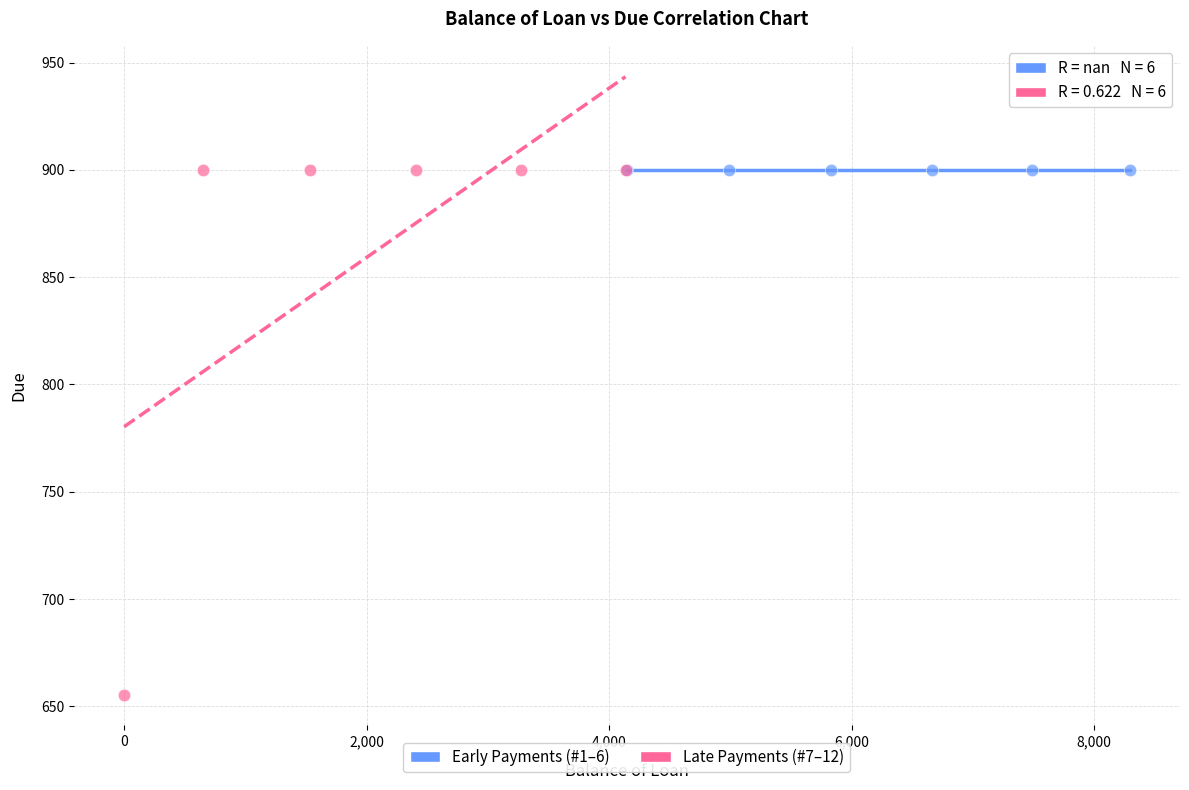

Which series contains the lowest Y value?

Late Payments (#7–12)